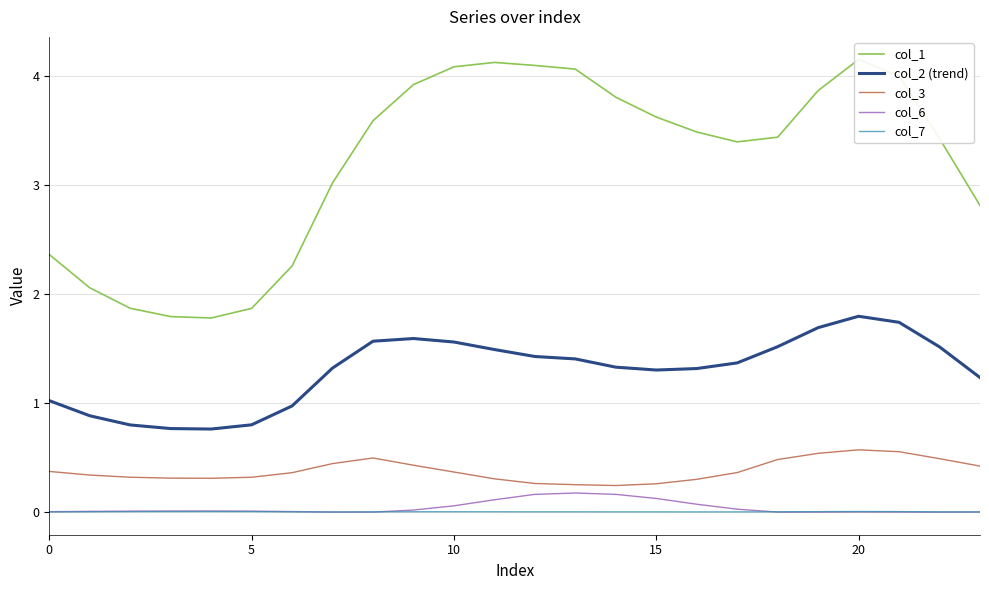

True or false: col_1 and col_2 (trend) cross at least once.

False